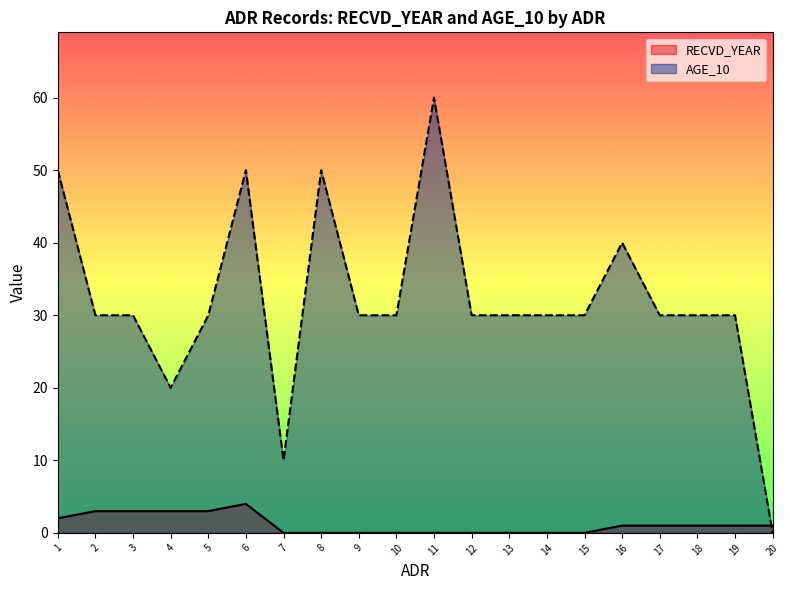

Count the number of data series in this chart.

2